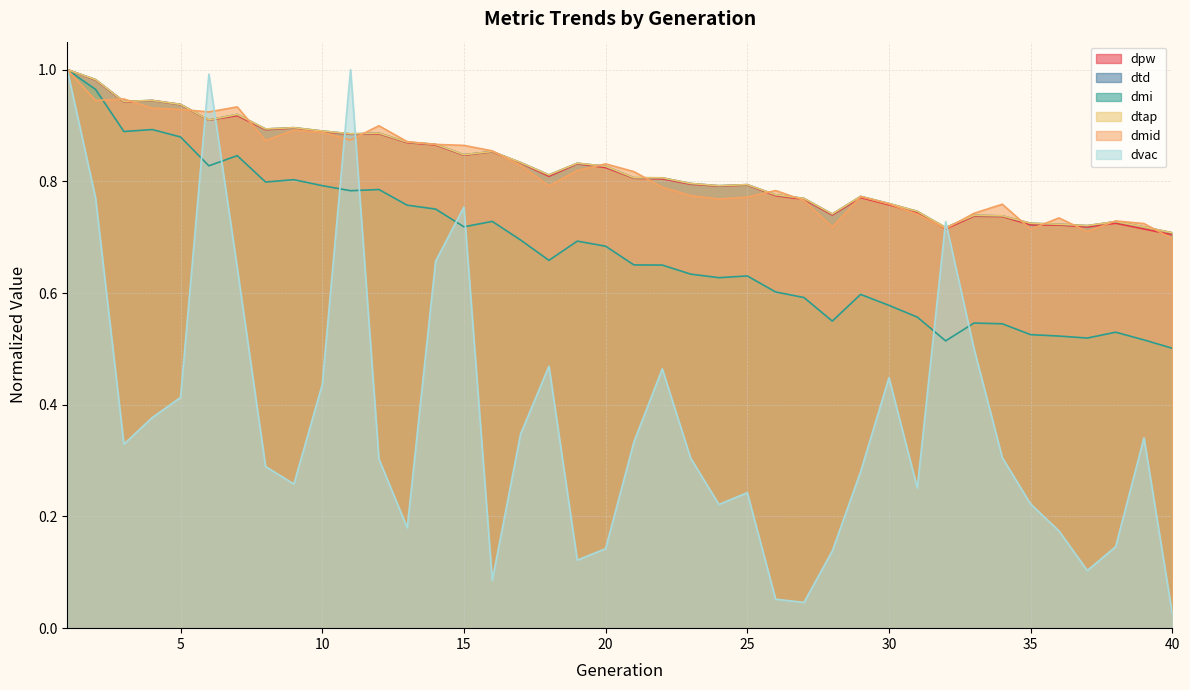

Where is the first local minimum for dtap?

3